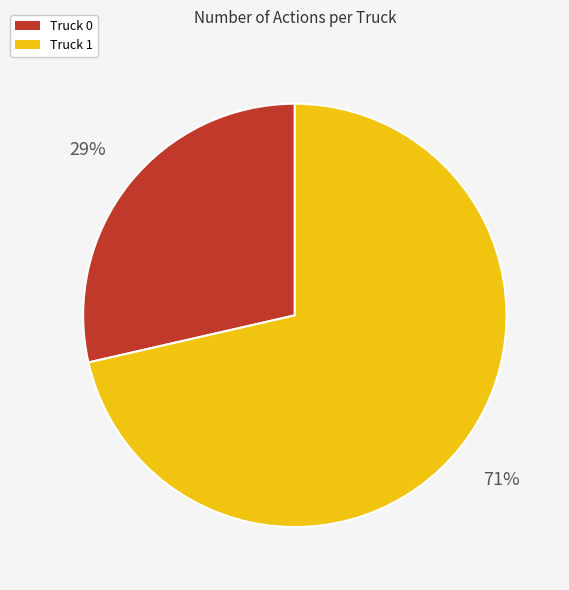

To the nearest percent, what percentage of the pie is Truck 1?

71%